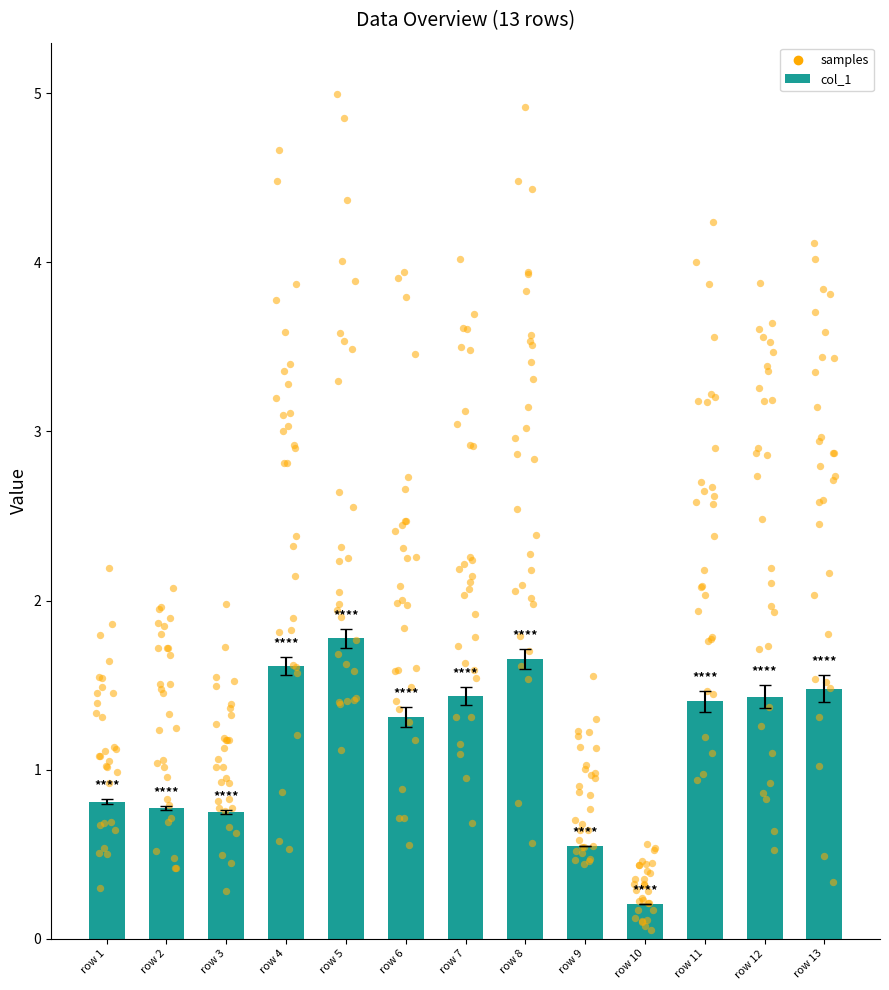

Which has a higher value, row 2 or row 13?

row 13